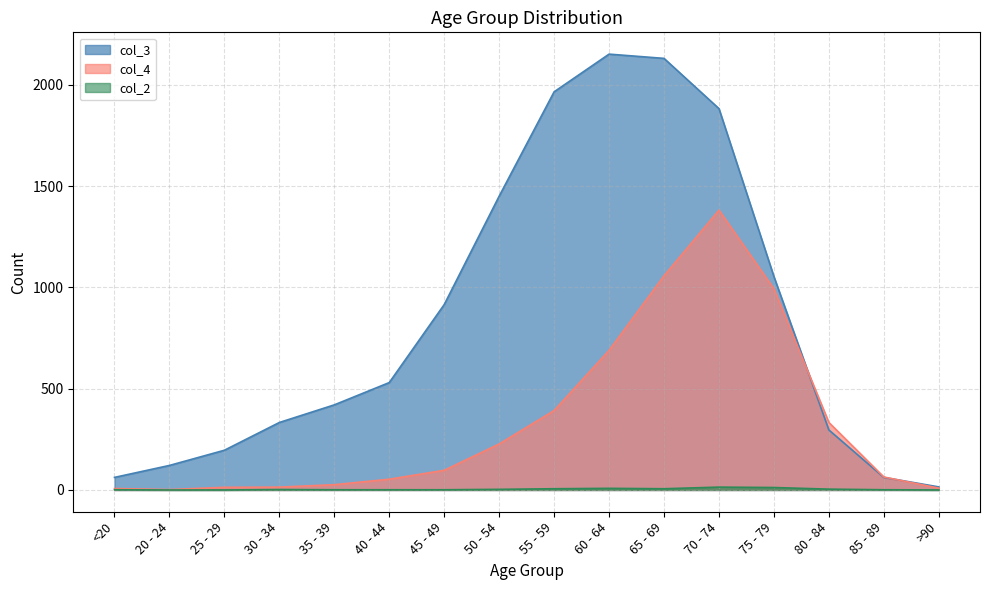

Which series has the widest spread of values?

col_3